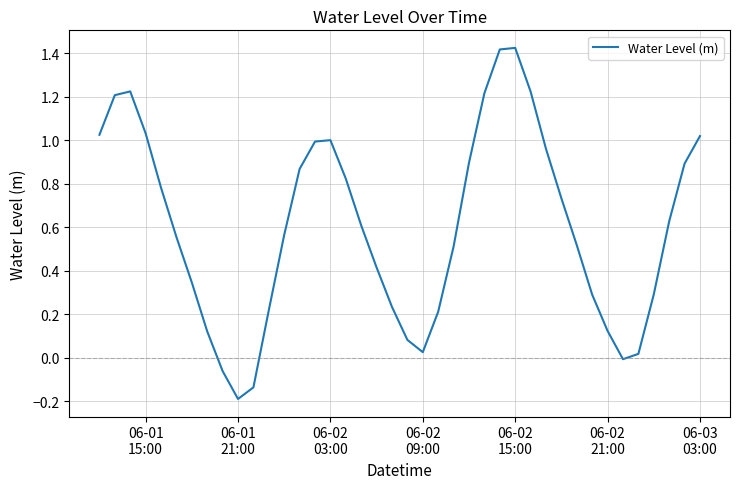

What is the difference between the maximum and minimum values?

1.6